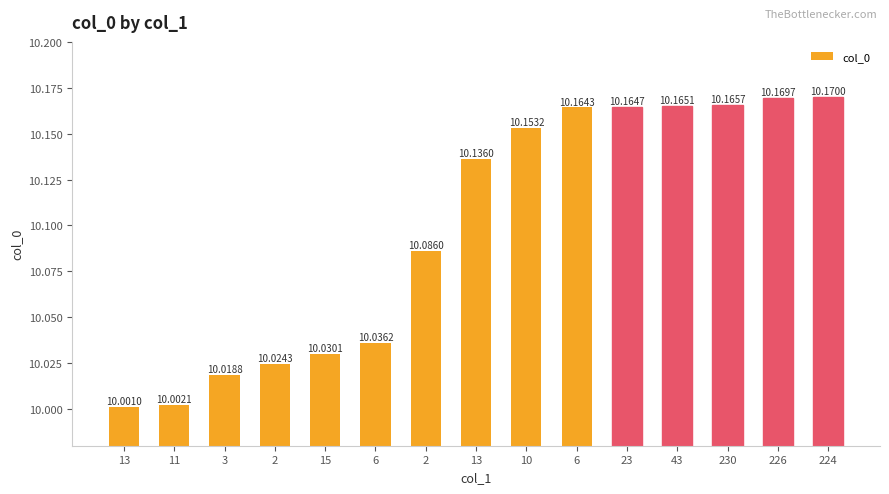

At which category does the chart reach its peak across all series?

224